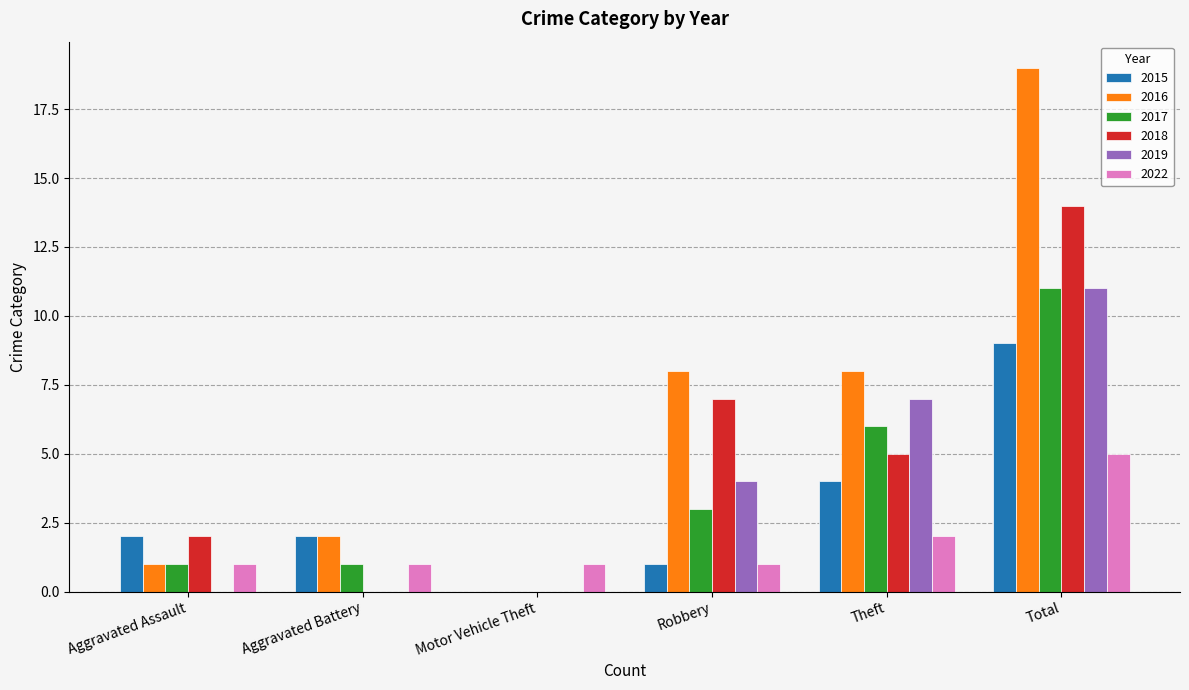

Which series has the largest total across all categories?

2016